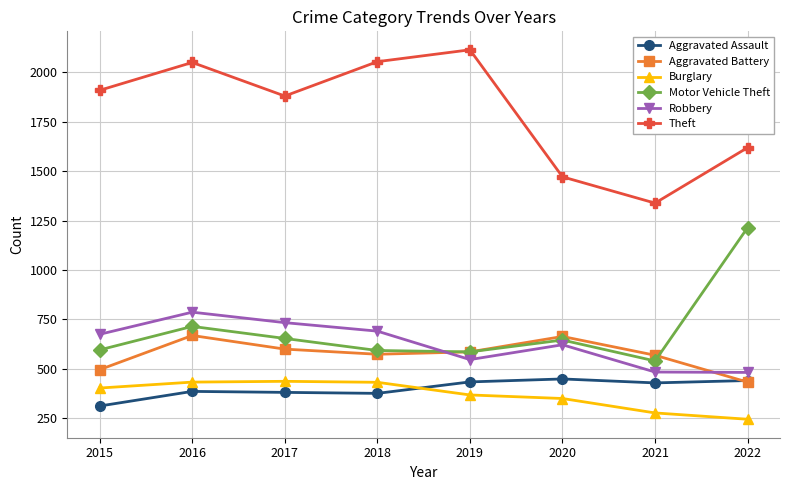

What is the average value of the Aggravated Assault series?

400